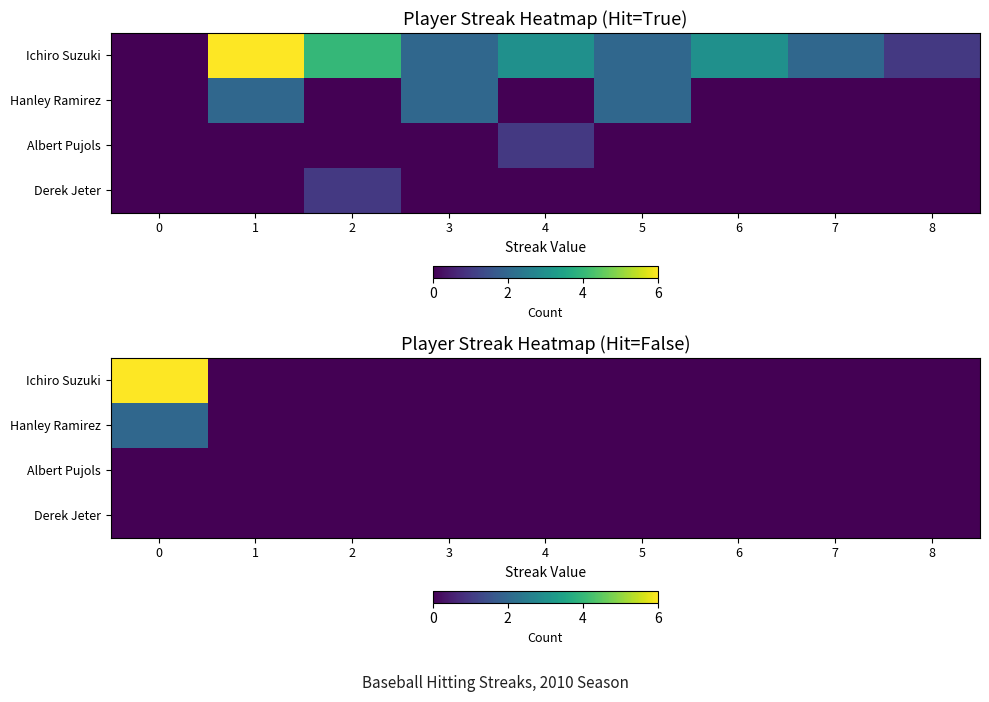

What is the difference between the maximum and minimum values in the Hanley Ramirez series?

2